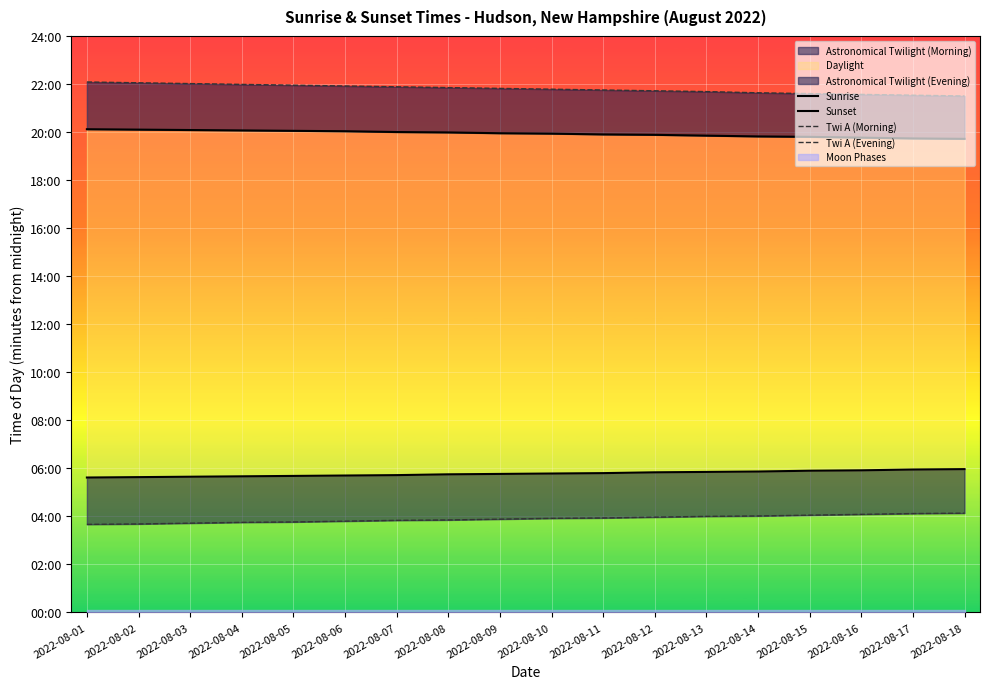

Which category has the highest value in the Sunrise series?

2022-08-18